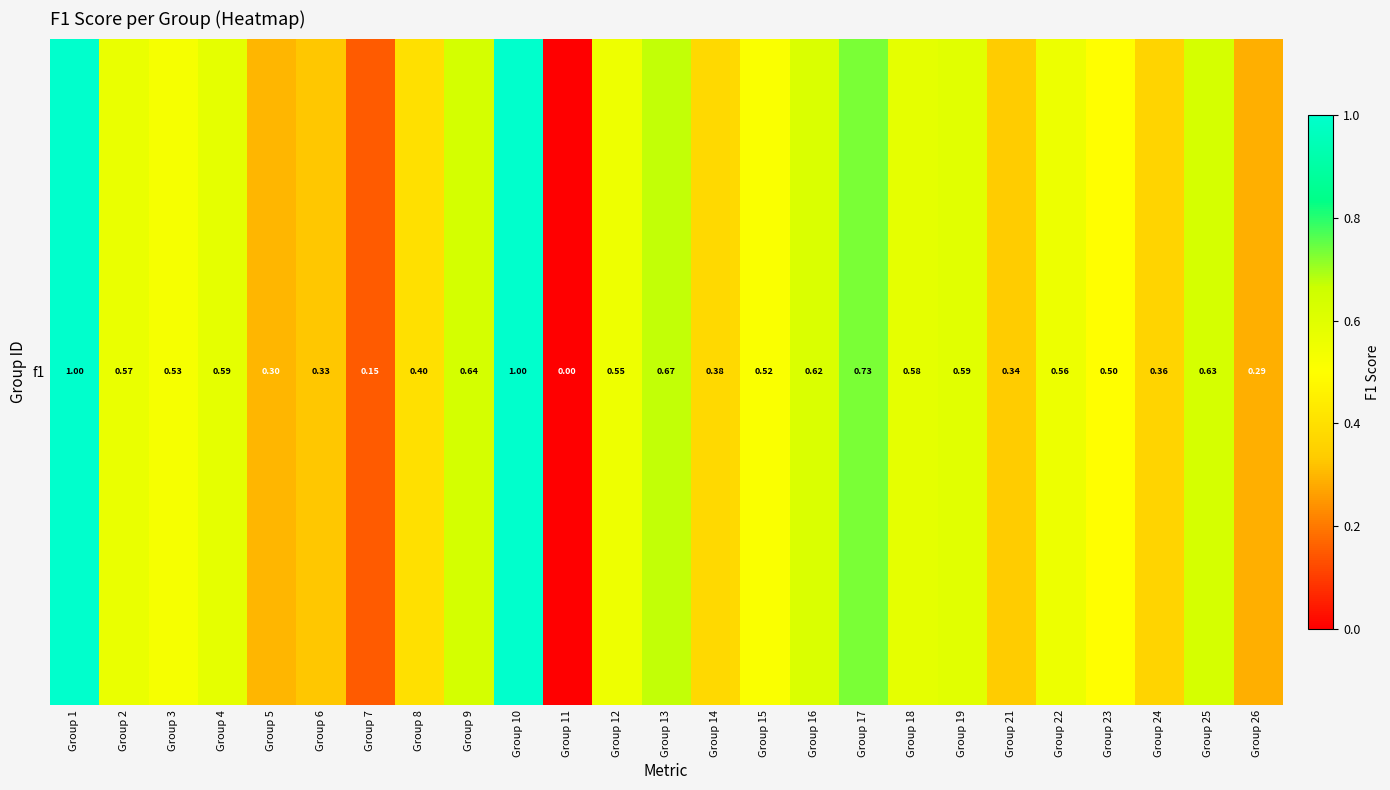

What is the difference between the values at Group 5 and Group 16?

0.3